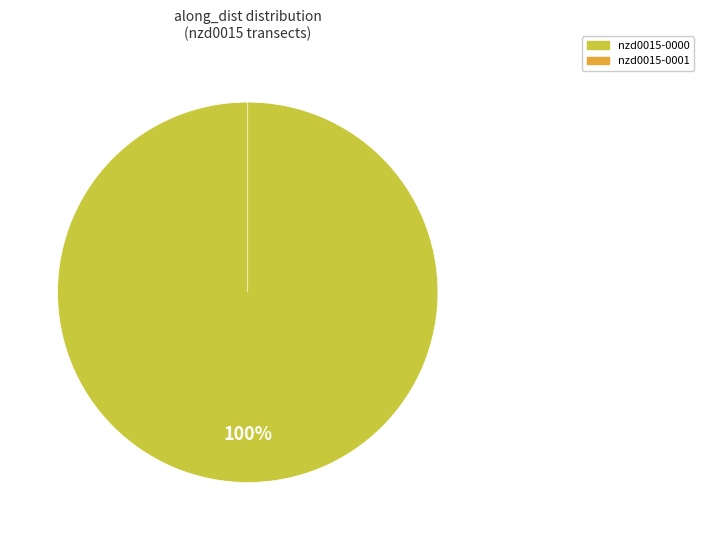

What percentage do nzd0015-0000 and nzd0015-0001 together represent?

100.0%